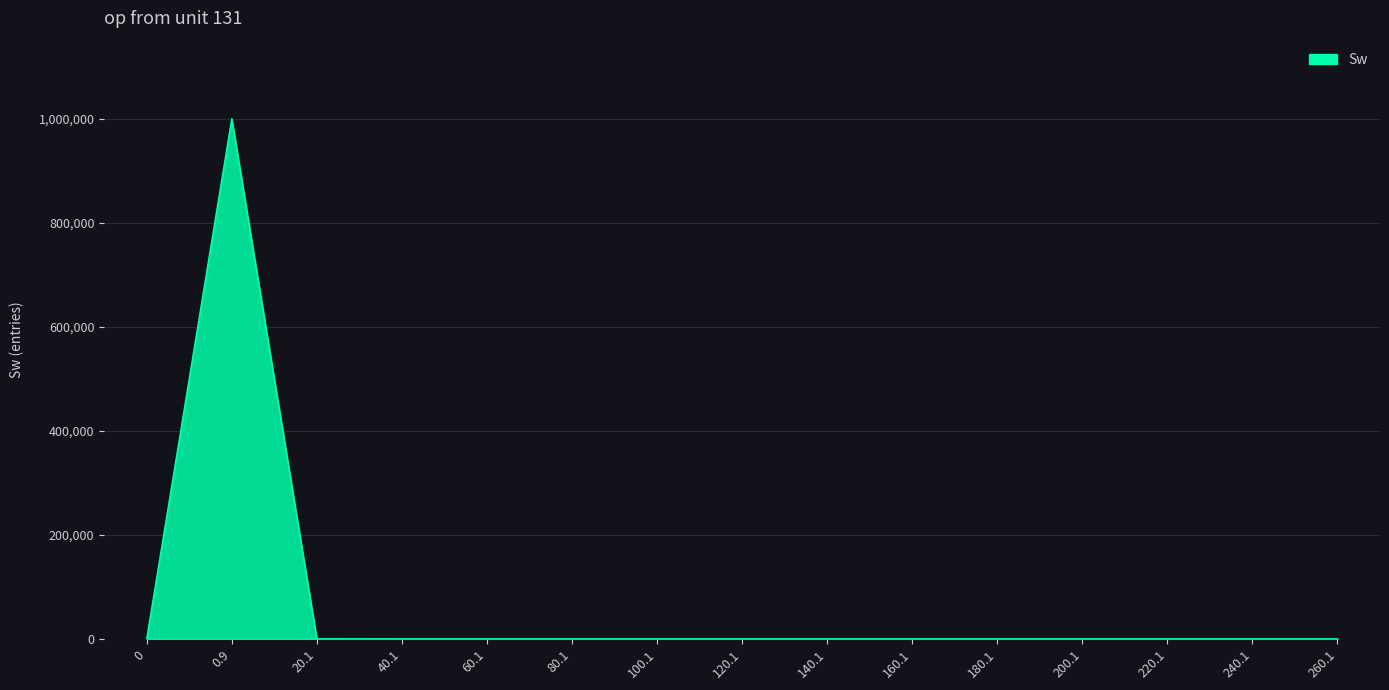

What is the difference between the maximum and minimum values?

999826